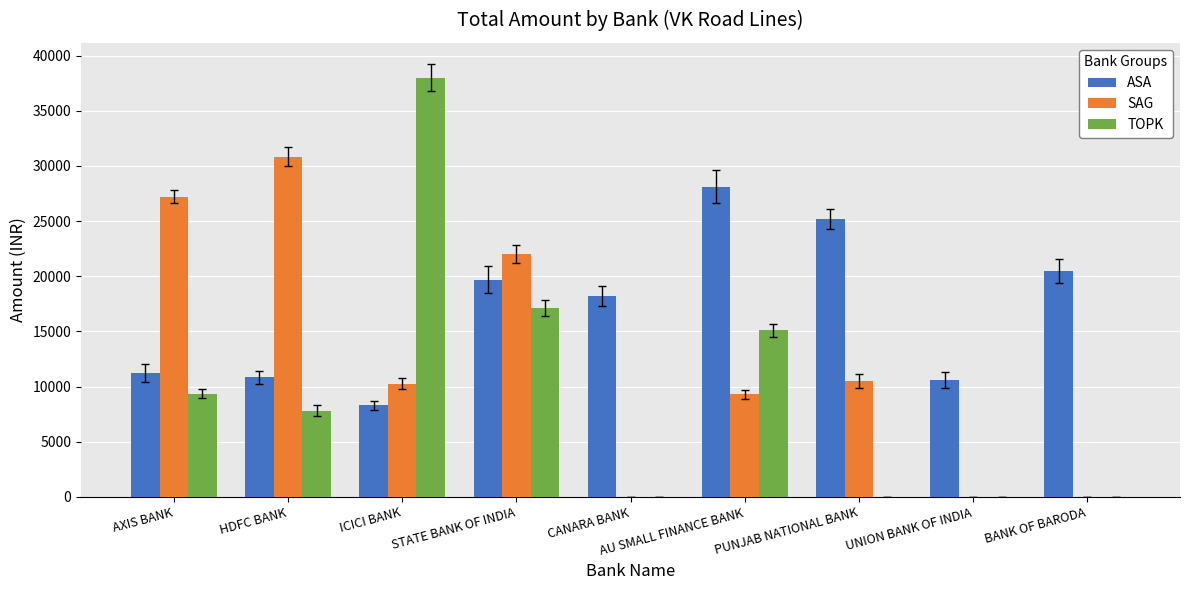

What is the total value across all series at CANARA BANK?

18200